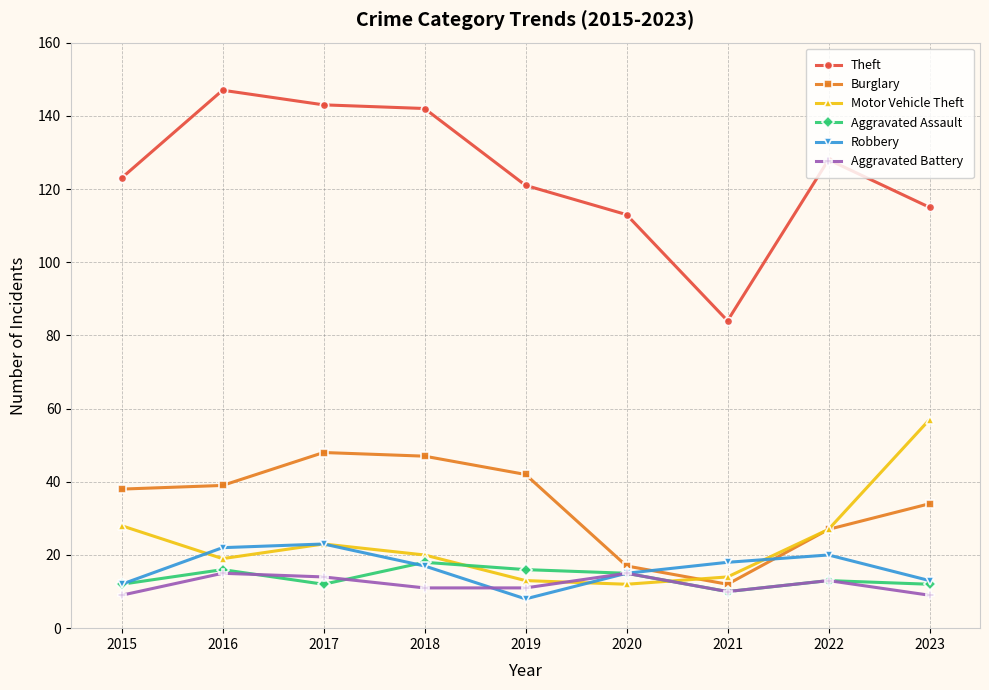

Does the chart have visible grid lines?

Yes